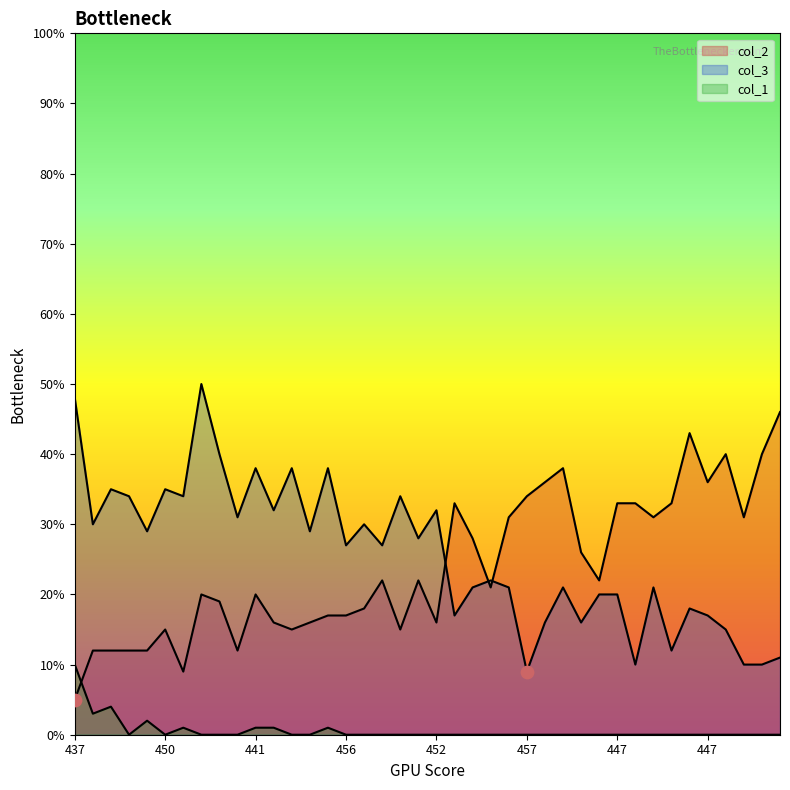

At how many categories does at least one series exceed 32?

23